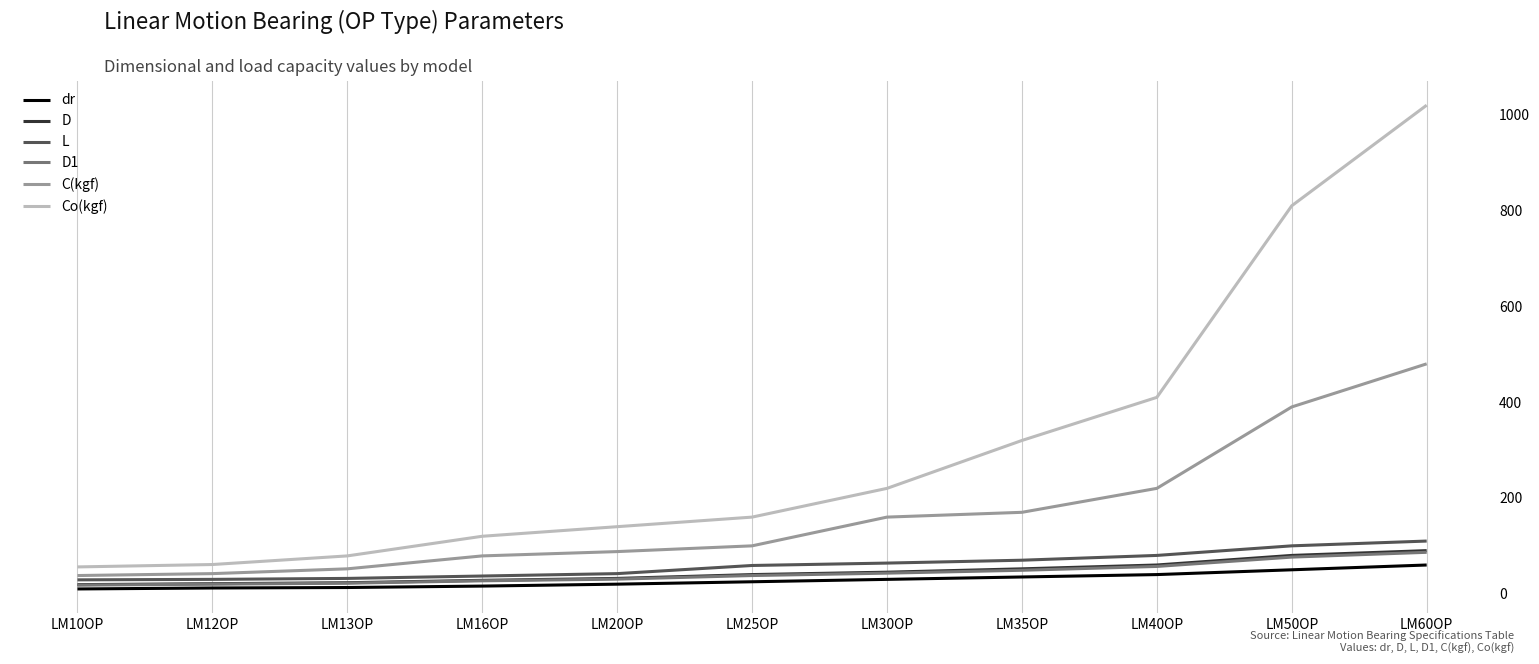

What is the difference between the dr values at LM13OP and LM40OP?

27.0